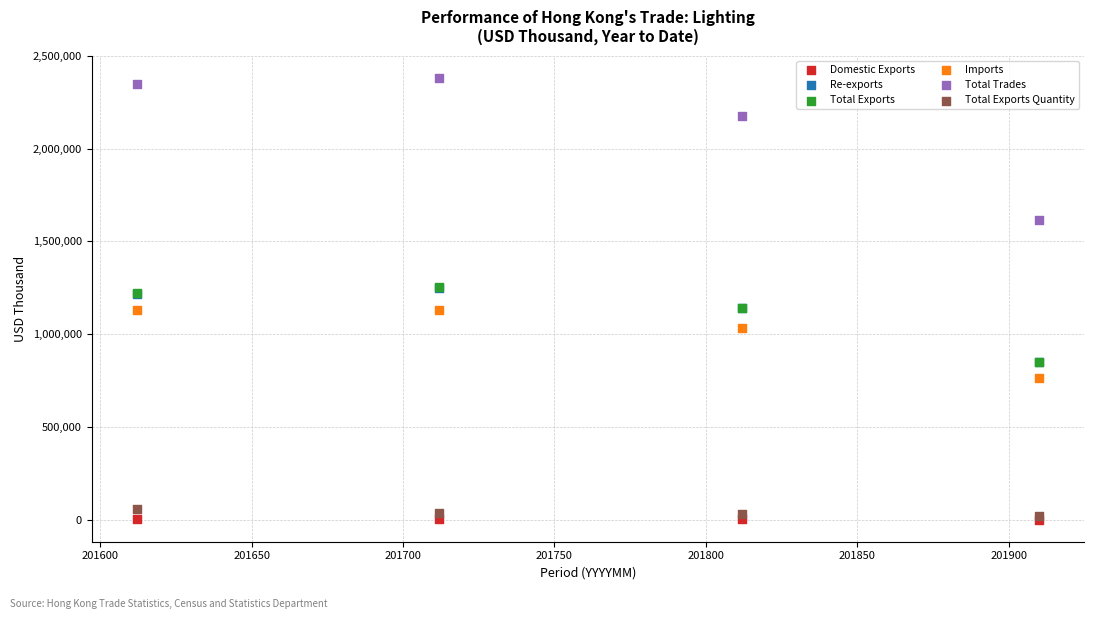

What are all the series names shown in the legend?

Domestic Exports, Re-exports, Total Exports, Imports, Total Trades, Total Exports Quantity